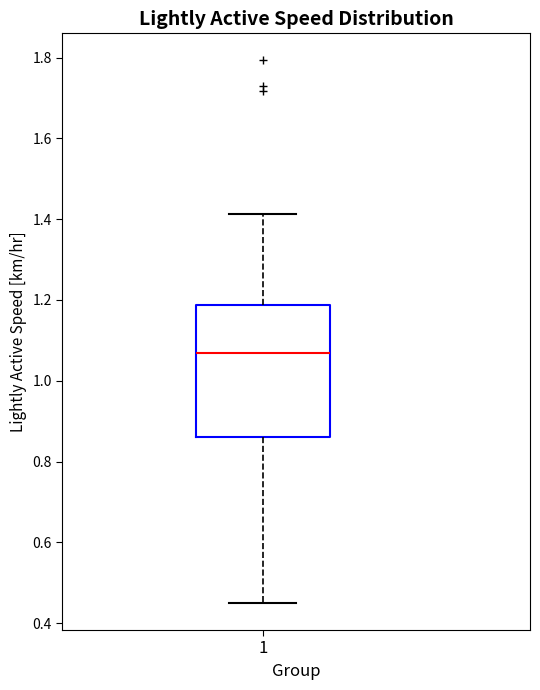

Read this box plot against the y-axis: the position of the median line, the range covered by the box, and the ends of both whiskers. The values are not printed on the chart, so give them approximately, as read against the axis.

median 1.06, box 0.86 to 1.18, whiskers 0.44 to 1.42